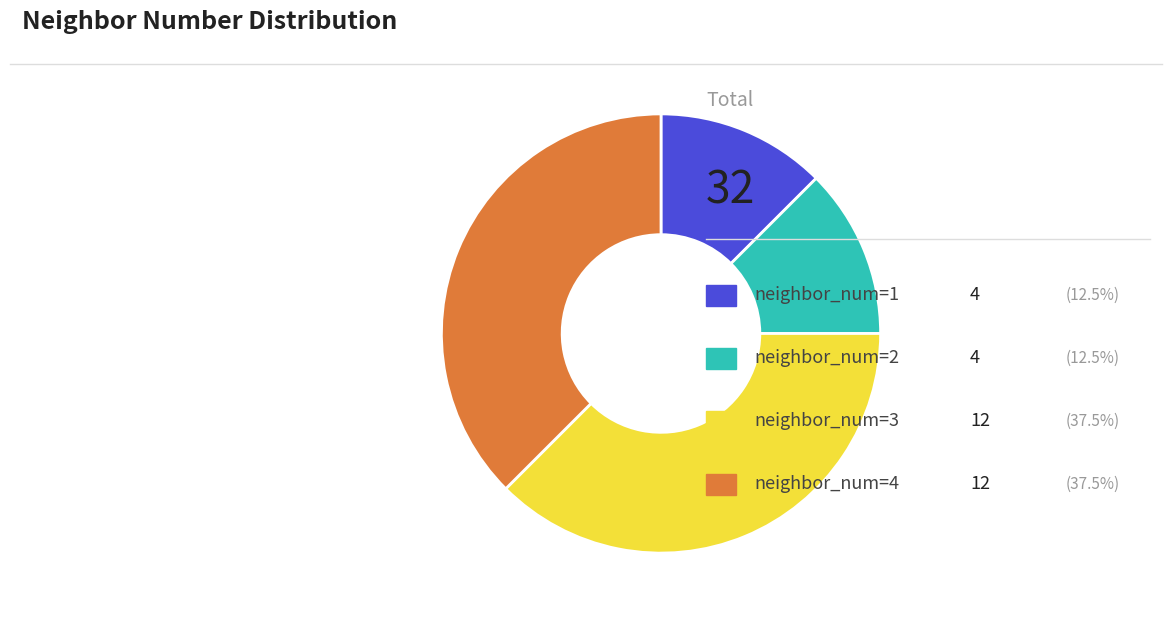

Does any single category account for the majority?

No